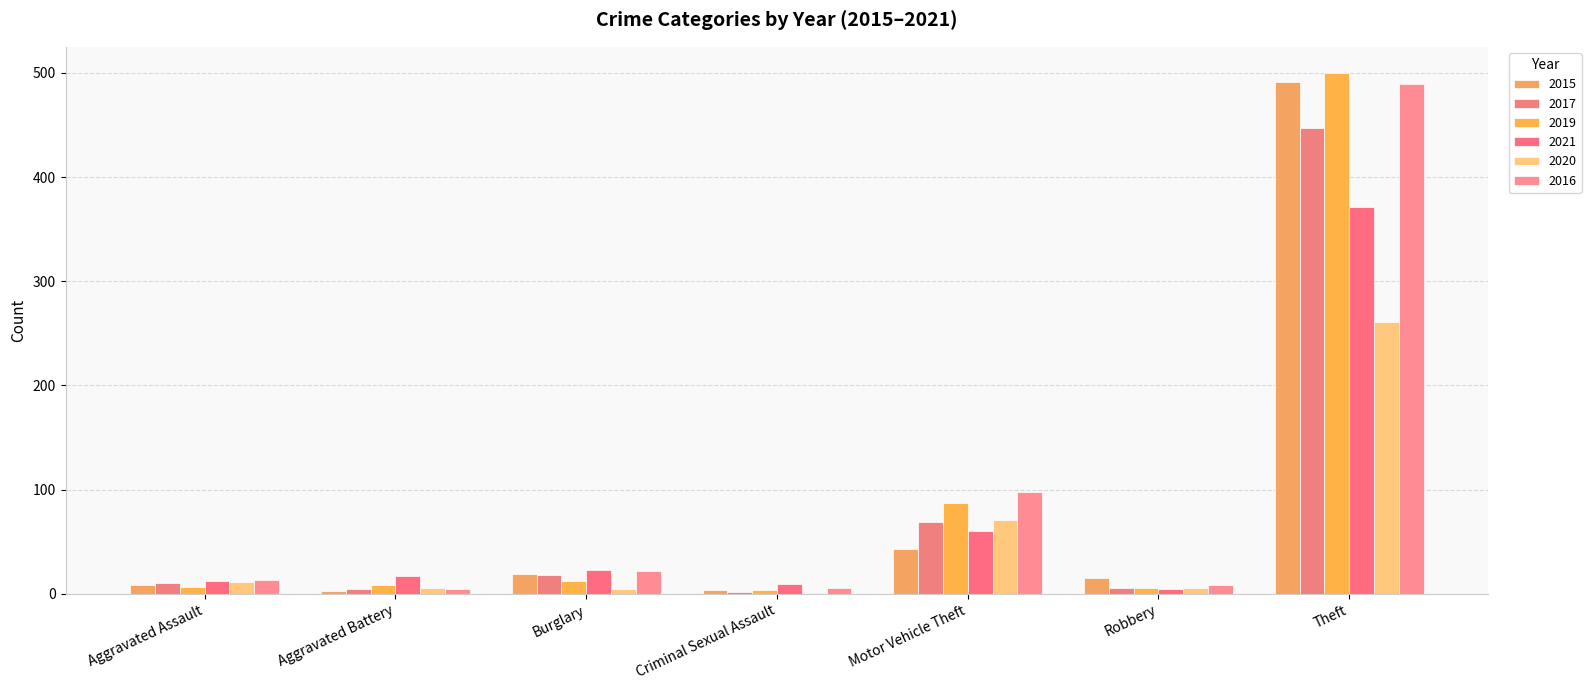

What is the label of the 6th bar from the left?

Robbery